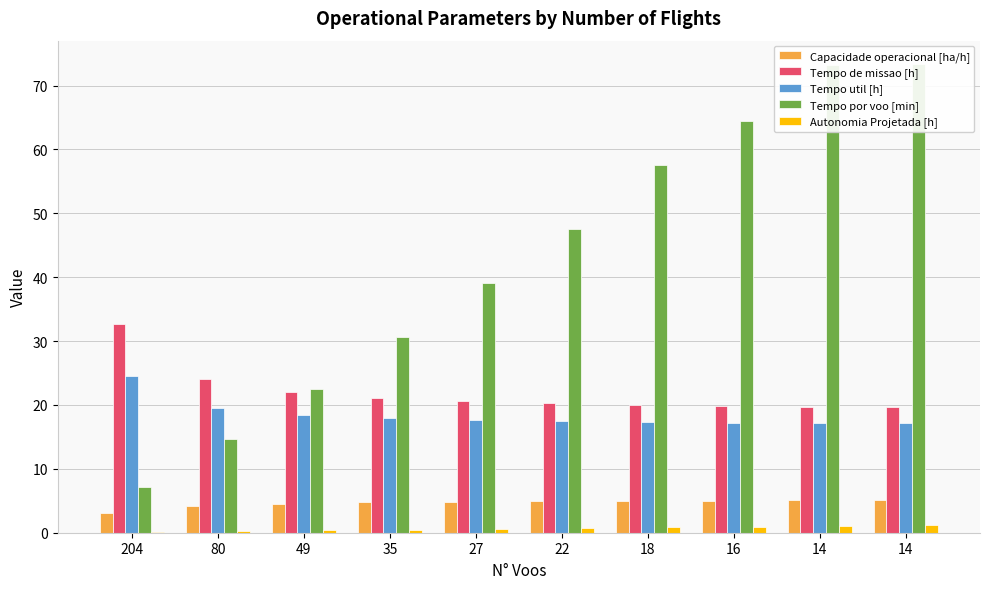

What is the difference between the second highest and second lowest values in the Tempo por voo [min] series?

58.6